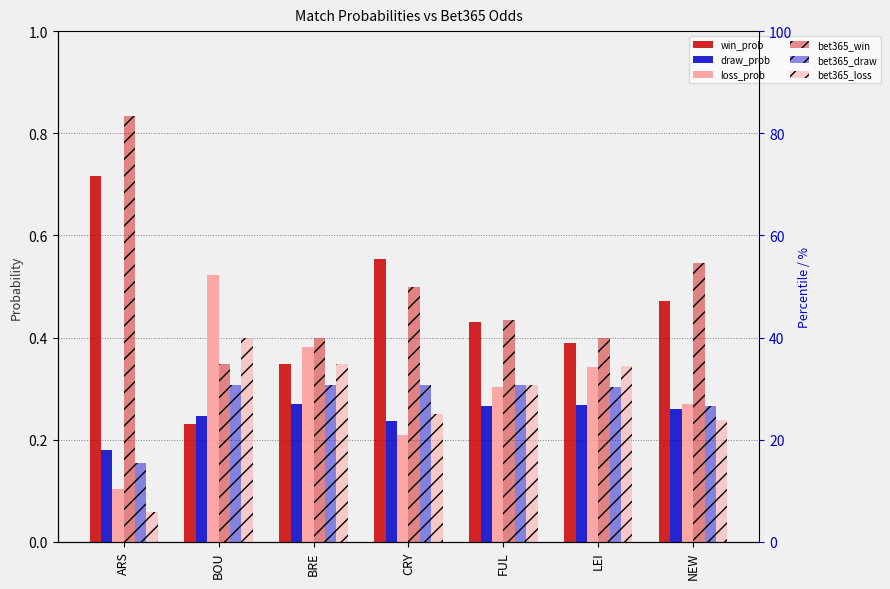

What is the sum of the draw_prob values at LEI and FUL?

0.5